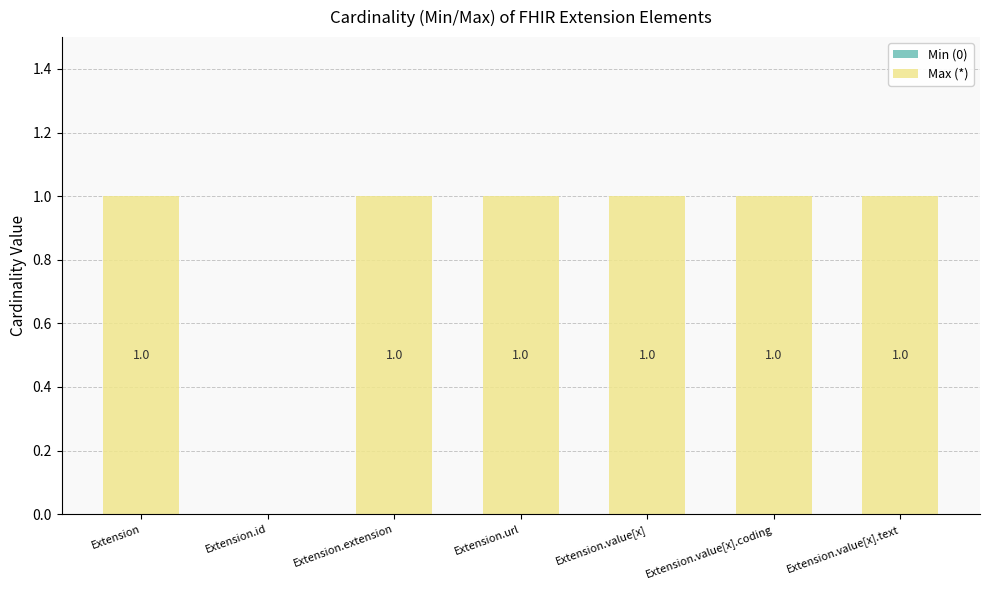

Reading right to left, list all the values displayed in this chart.

Extension.value[x].text=1	Extension.value[x].coding=1	Extension.value[x]=1	Extension.url=1	Extension.extension=1	Extension.id=0	Extension=1